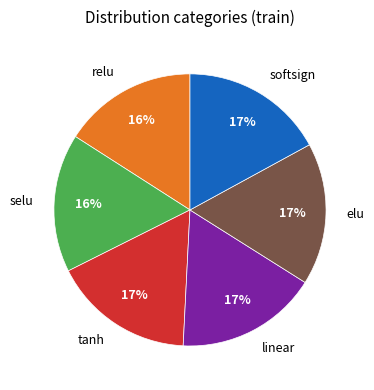

True or false: elu accounts for 17% of the total.

True